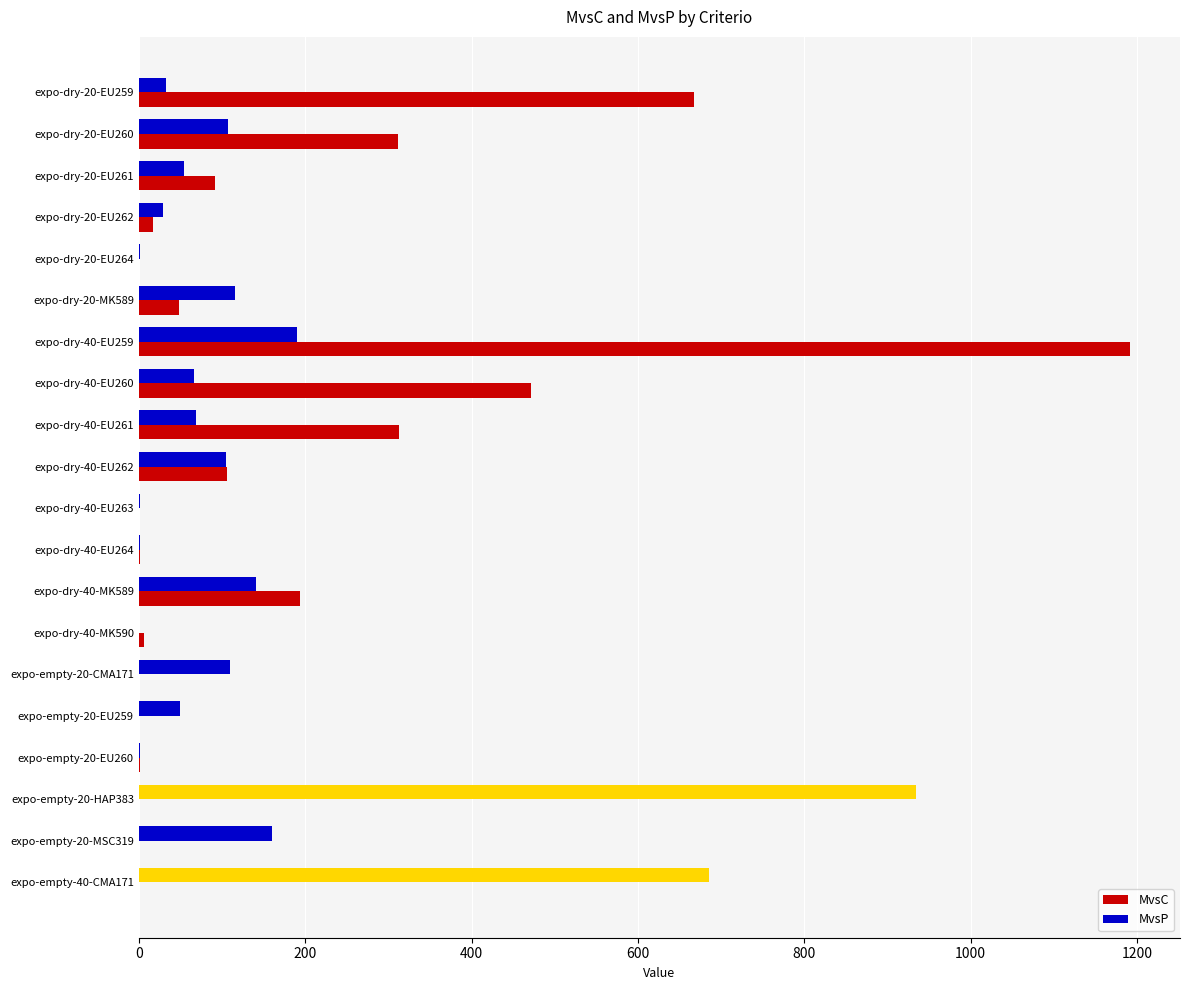

How many distinct data groups are displayed?

2